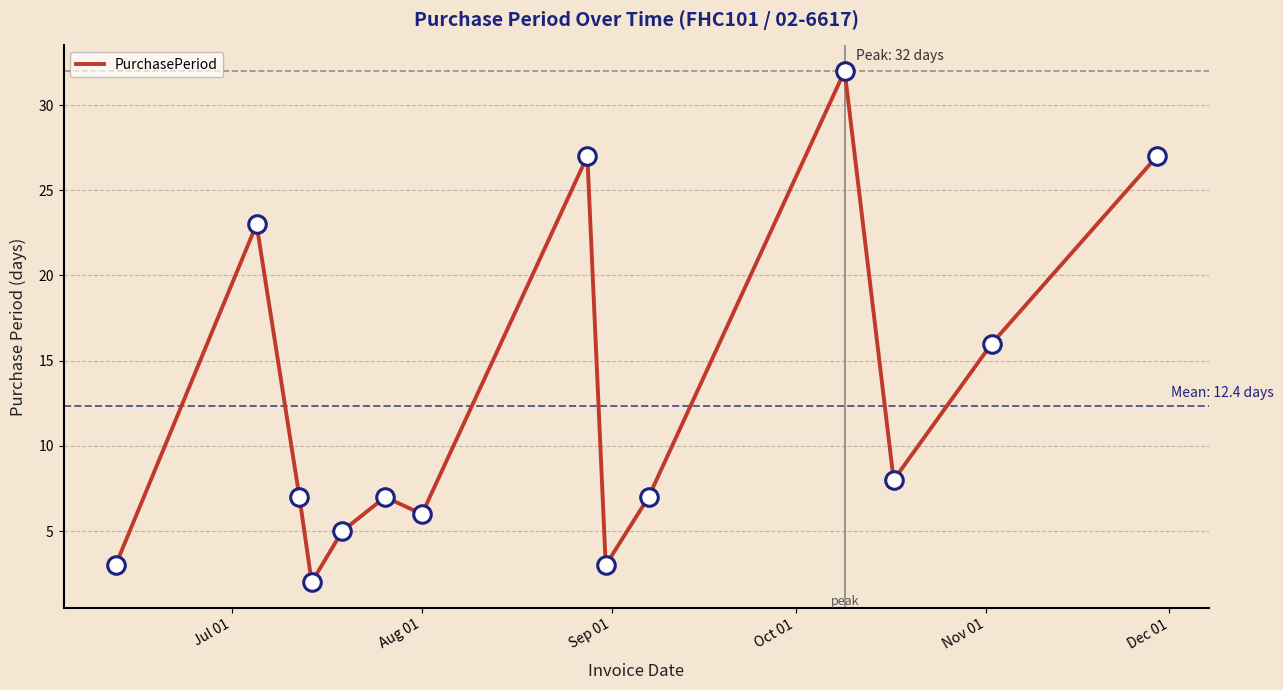

What is the difference between the maximum and minimum values?

30